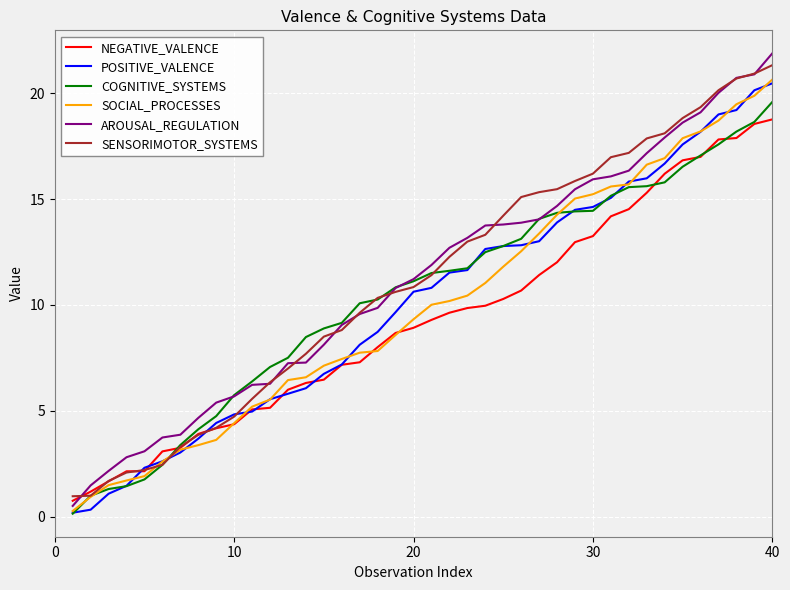

What is the lowest value of the SENSORIMOTOR_SYSTEMS series?

1.0